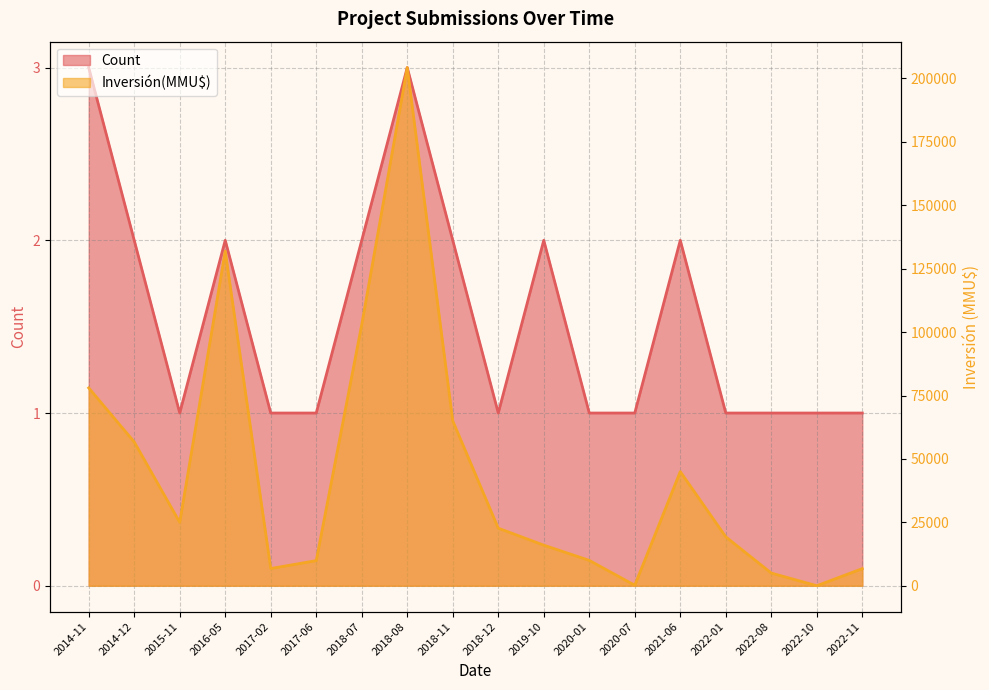

Rank the series at 2017-02 from highest to lowest value.

Inversión(MMU$), Count